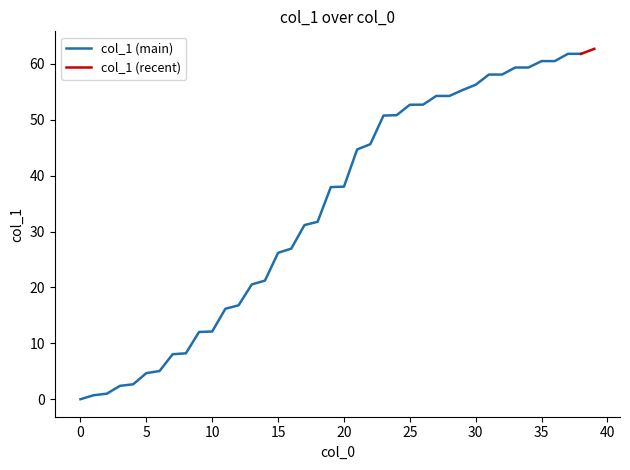

True or false: the data shows 61.8 at 38.

True